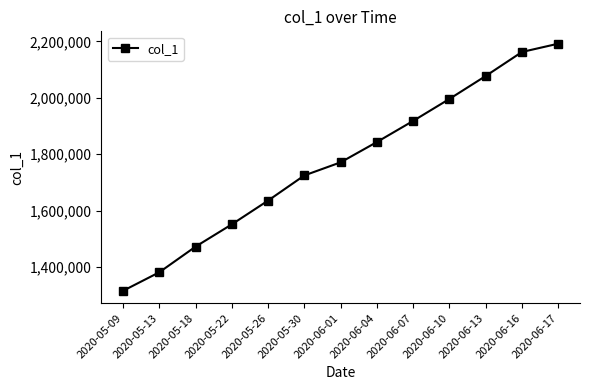

What is the average value?

1772312.6